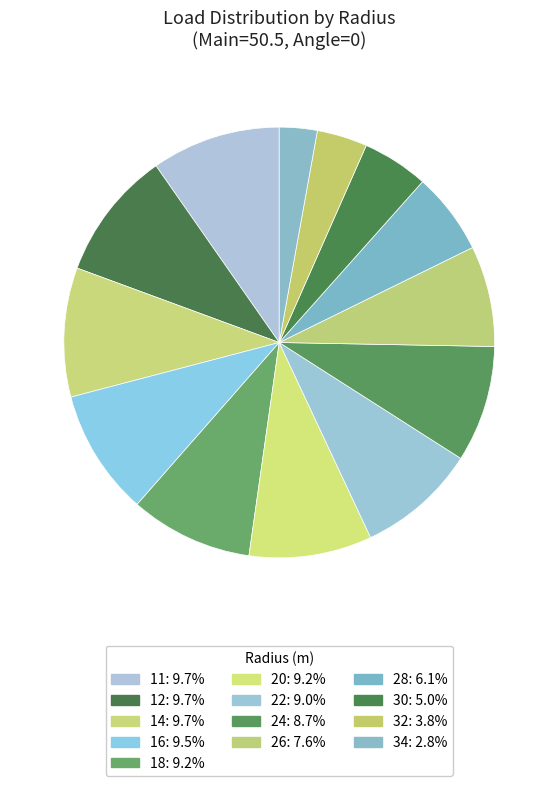

How many segments does this pie chart have?

13